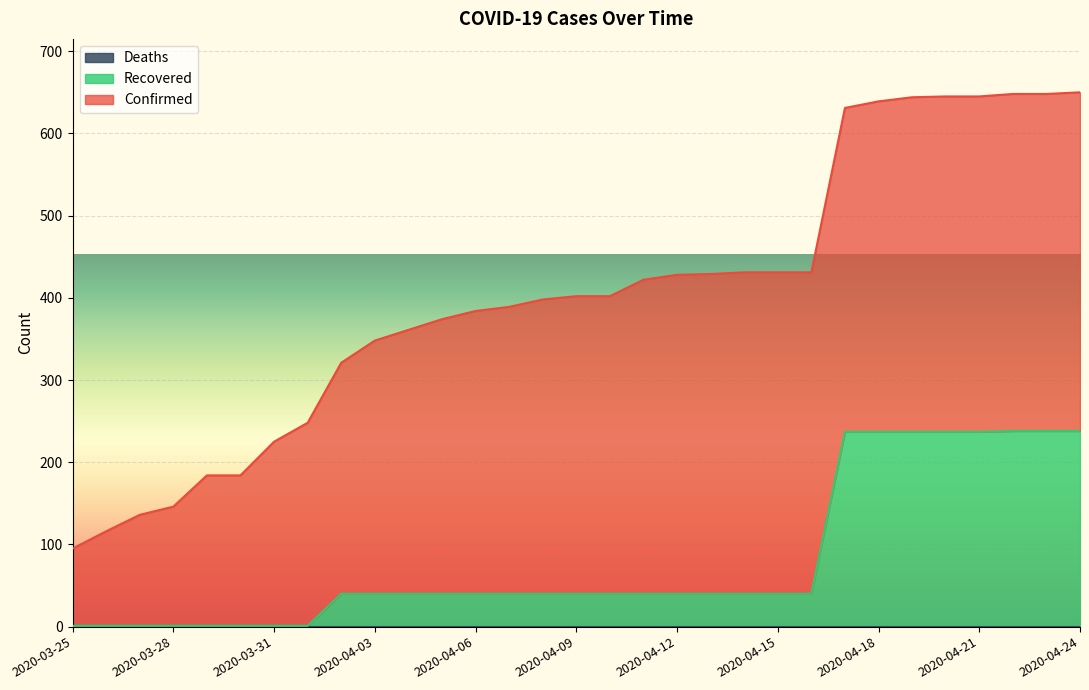

Between 2020-04-03 and 2020-04-11, which is larger?

2020-04-11